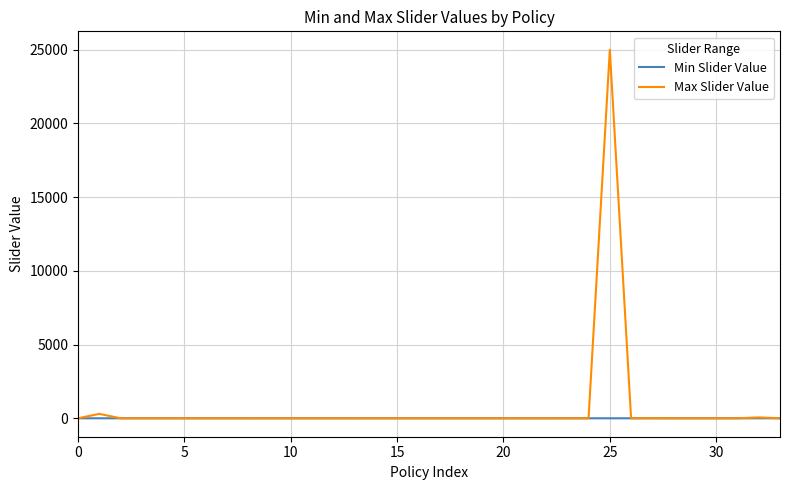

Which series has the widest spread of values?

Max Slider Value